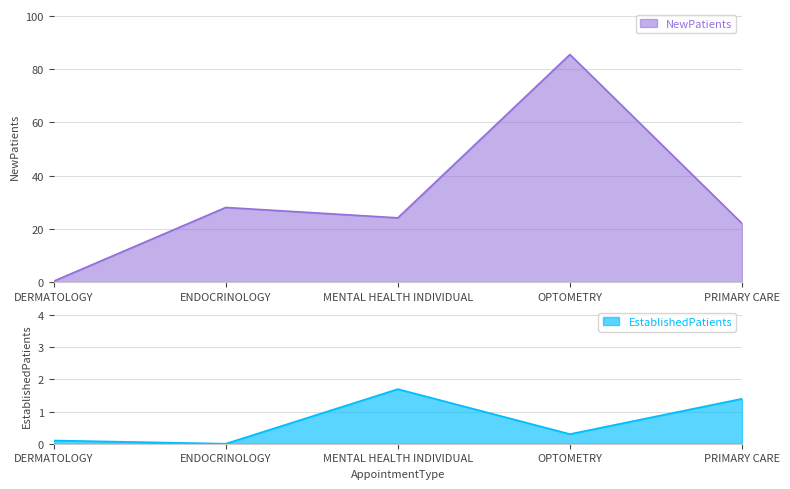

True or false: EstablishedPatients has more than 0 interior local peaks.

True